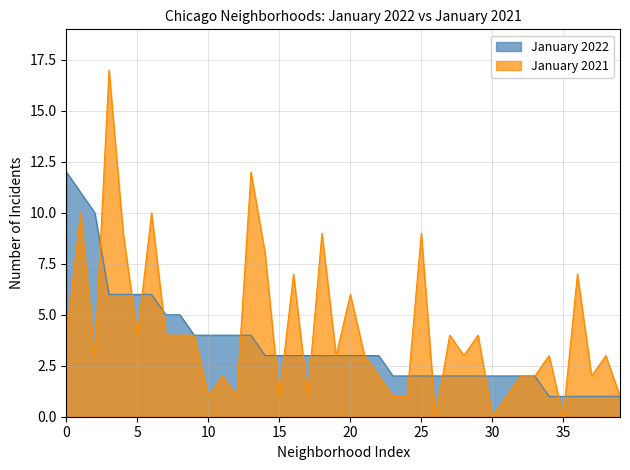

What is the greatest value displayed?

17